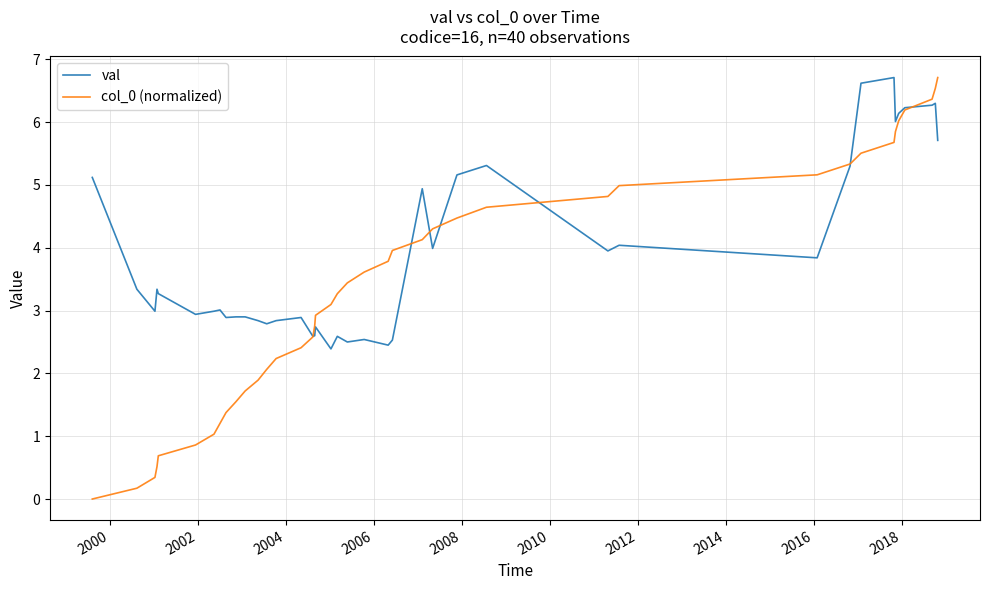

Which series has the widest spread of values?

col_0 (normalized)